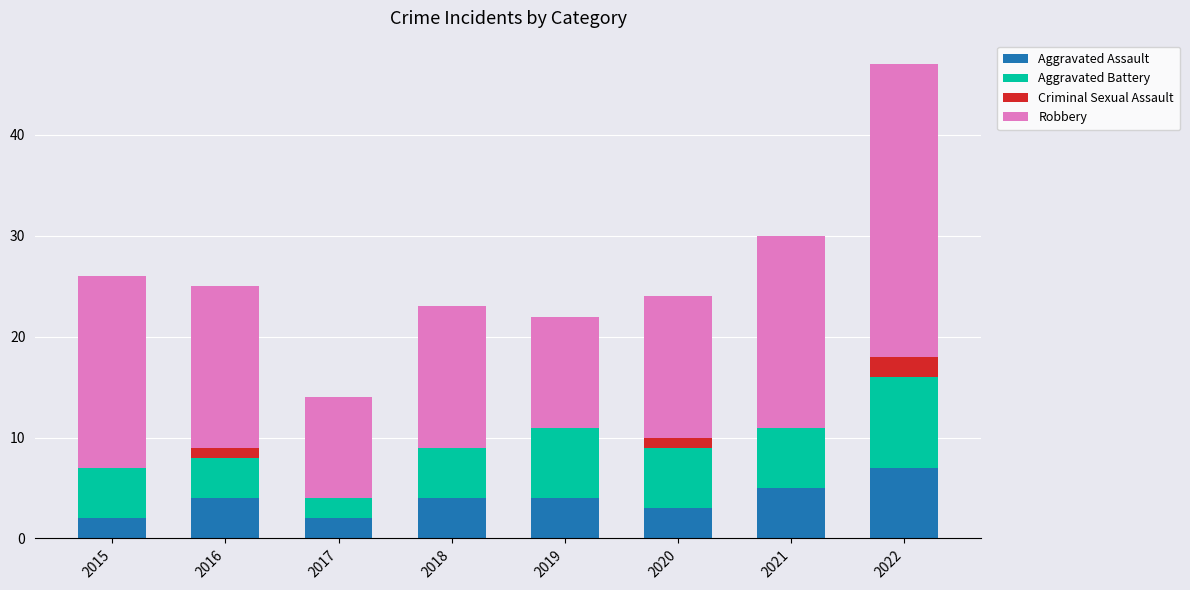

The Aggravated Assault series shows 6 at 2018. True or false?

False